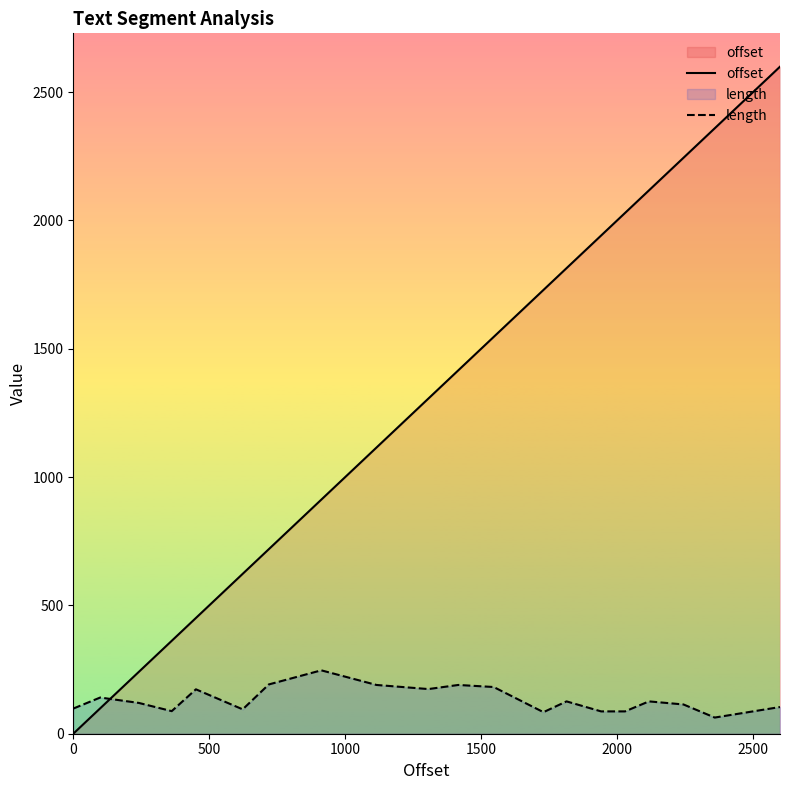

True or false: length has more than 2 points higher than both neighbors.

True